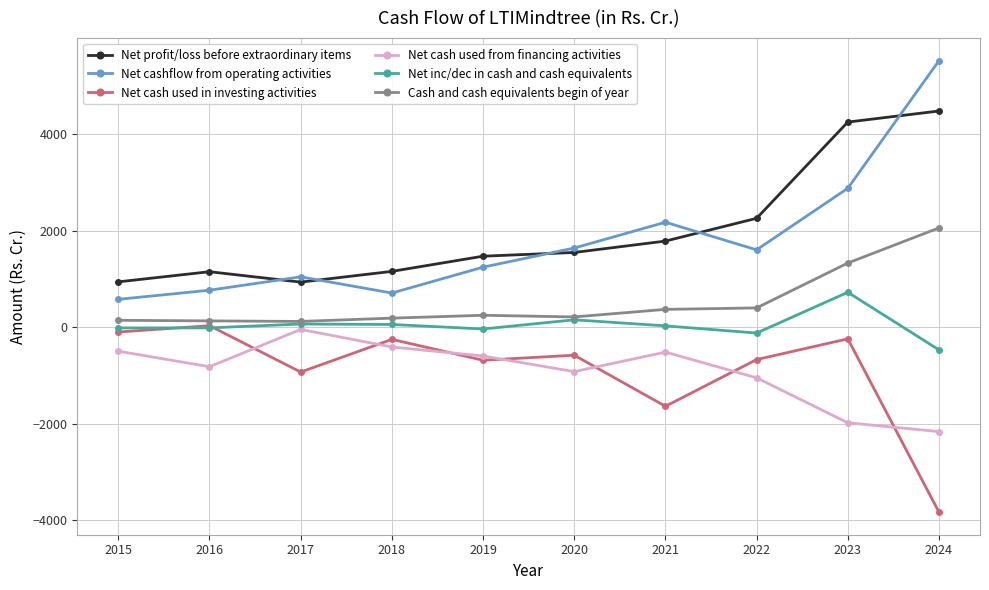

Count the number of data series in this chart.

6